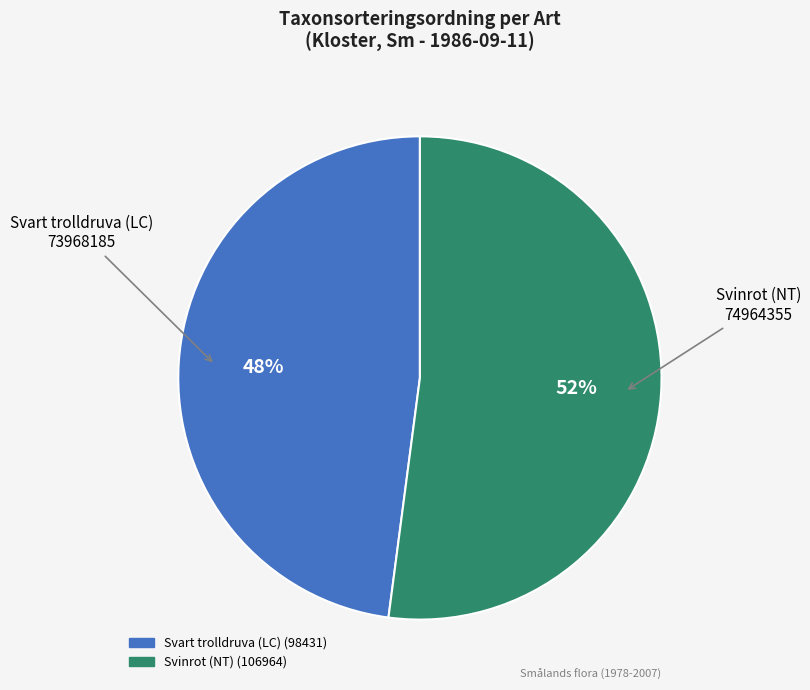

To the nearest percent, what is the average slice percentage?

50%